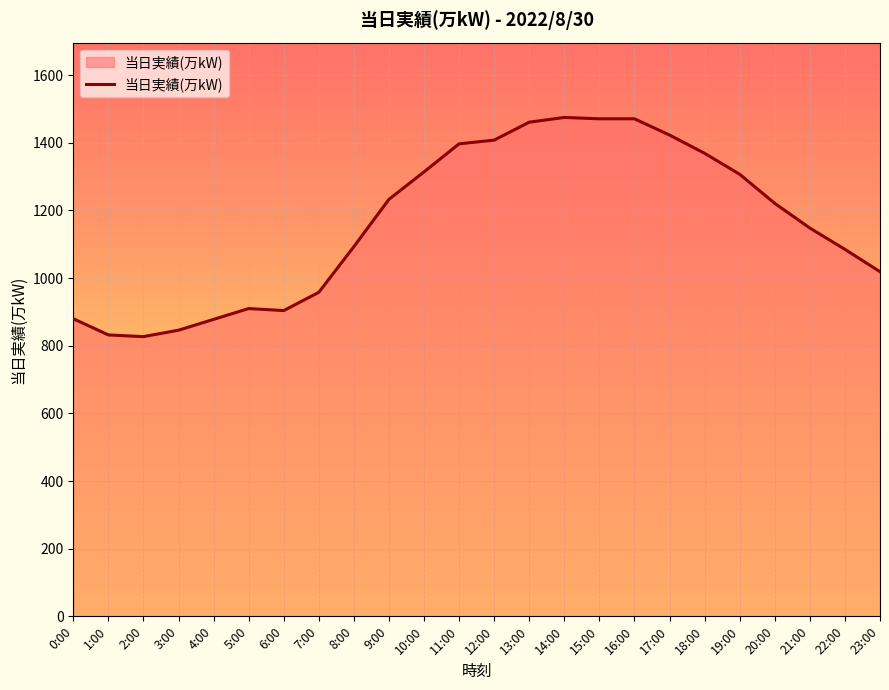

What is the maximum value shown in the chart?

1475